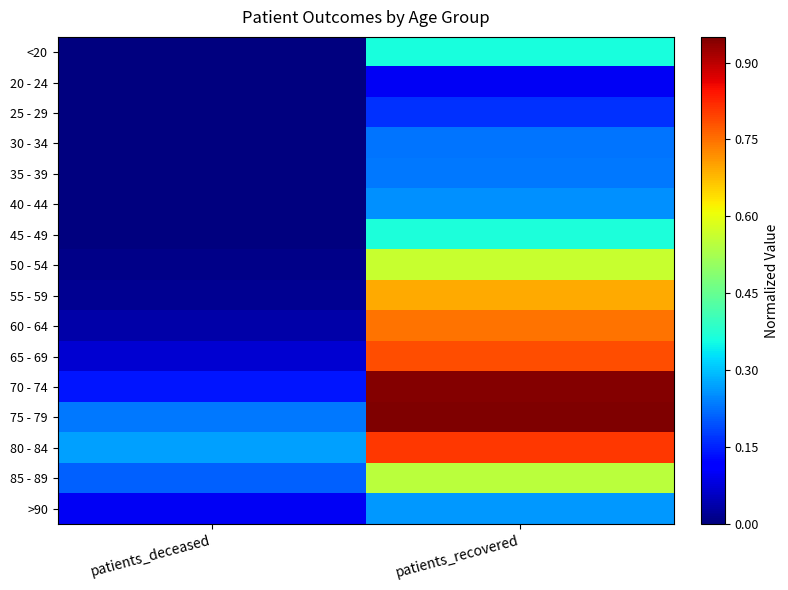

What is the spread (max minus min) of values at patients_recovered?

0.9